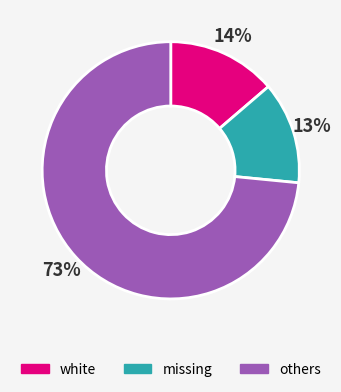

Which has a higher value, white or others?

others